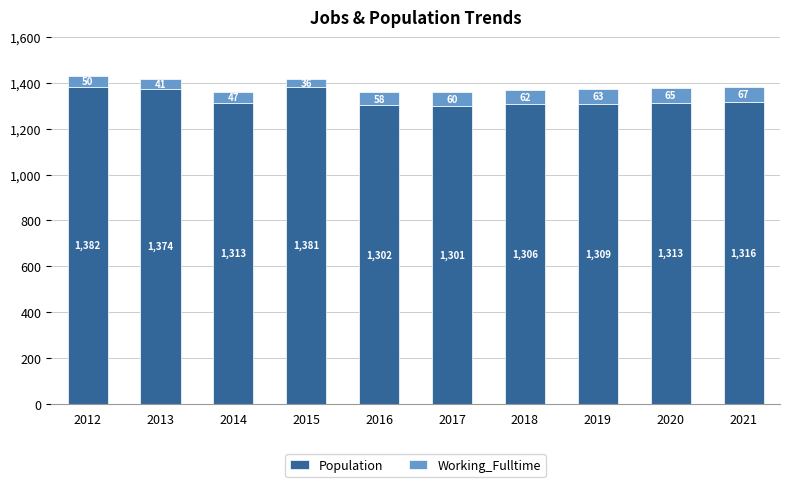

Which category has the highest value in the Population series?

2012